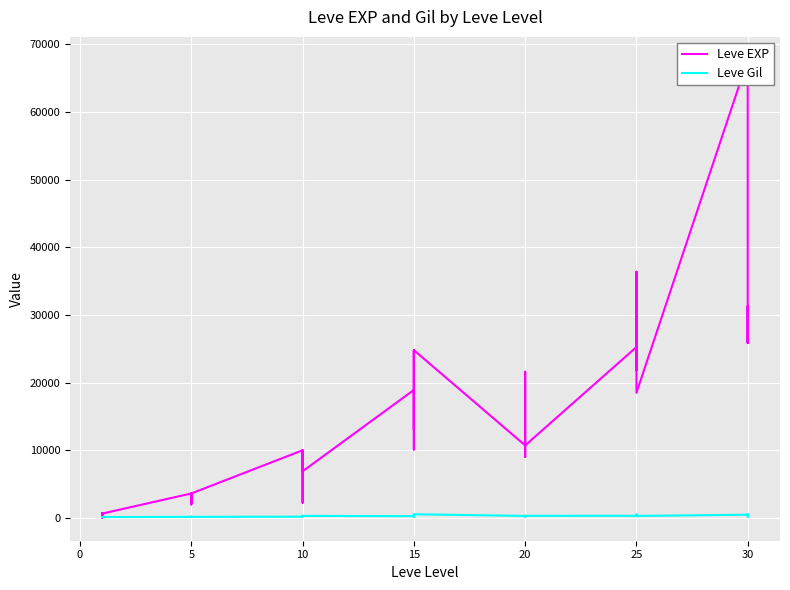

How many series are shown in this chart?

2